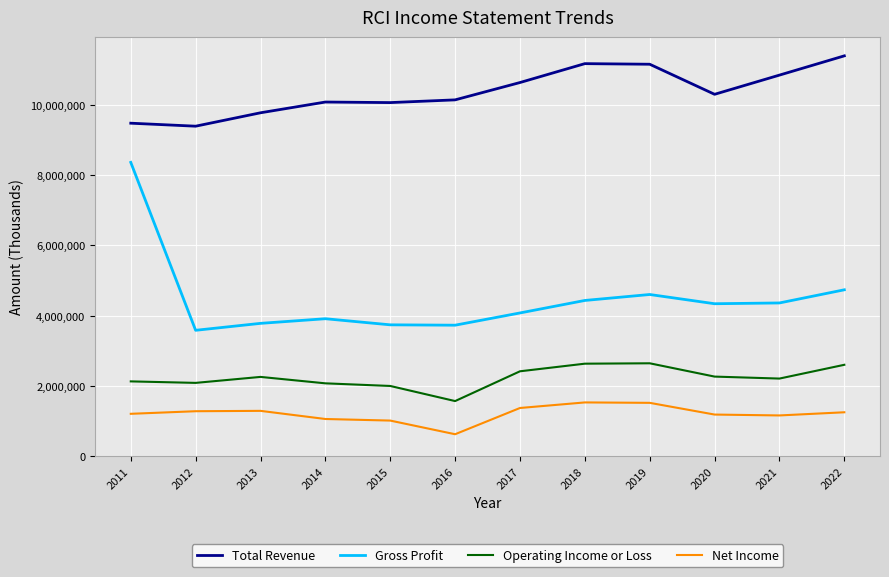

The value of Gross Profit at 2021 is 7471998. True or false?

False